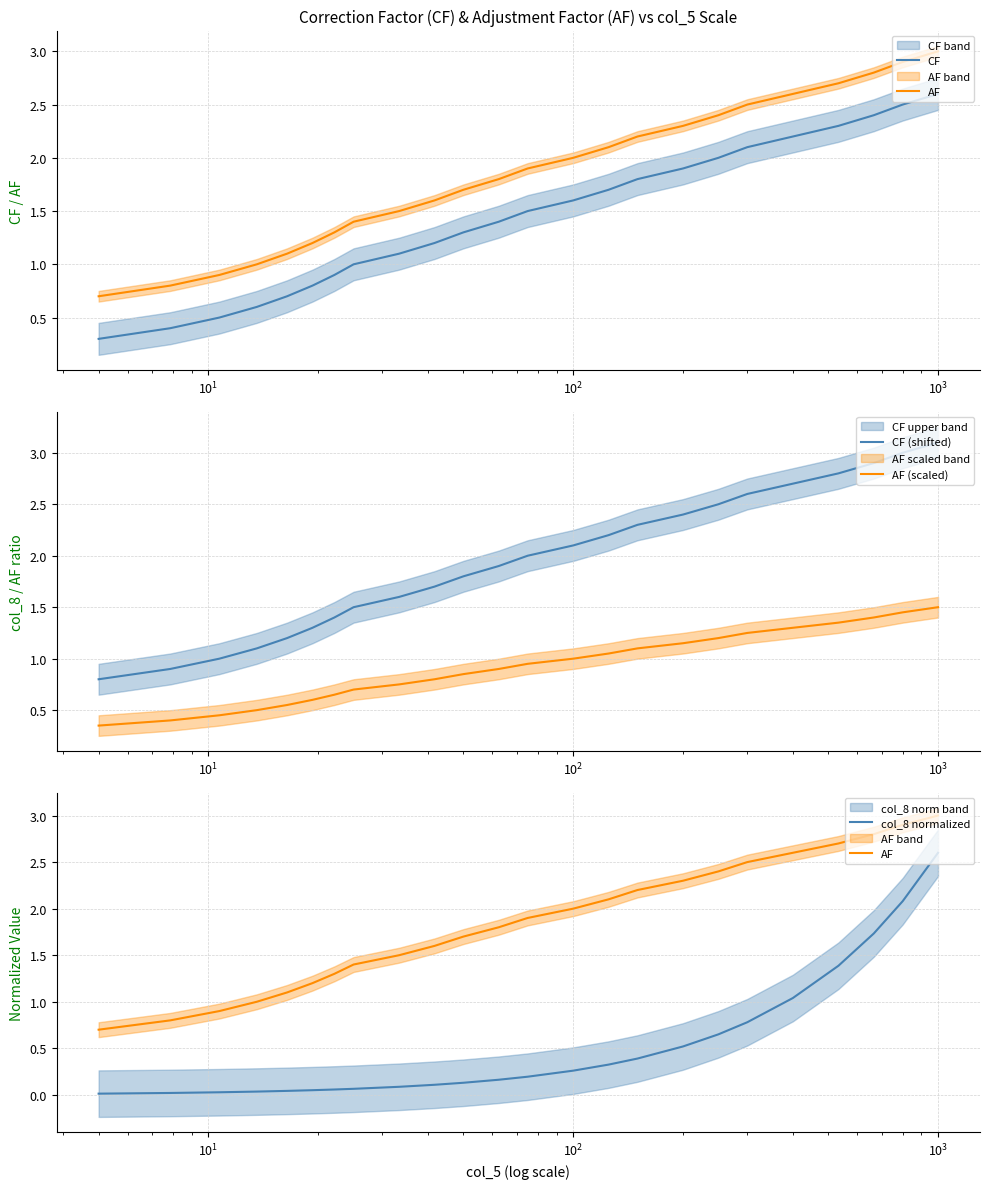

What is the highest value of the CF (shifted) series?

3.1